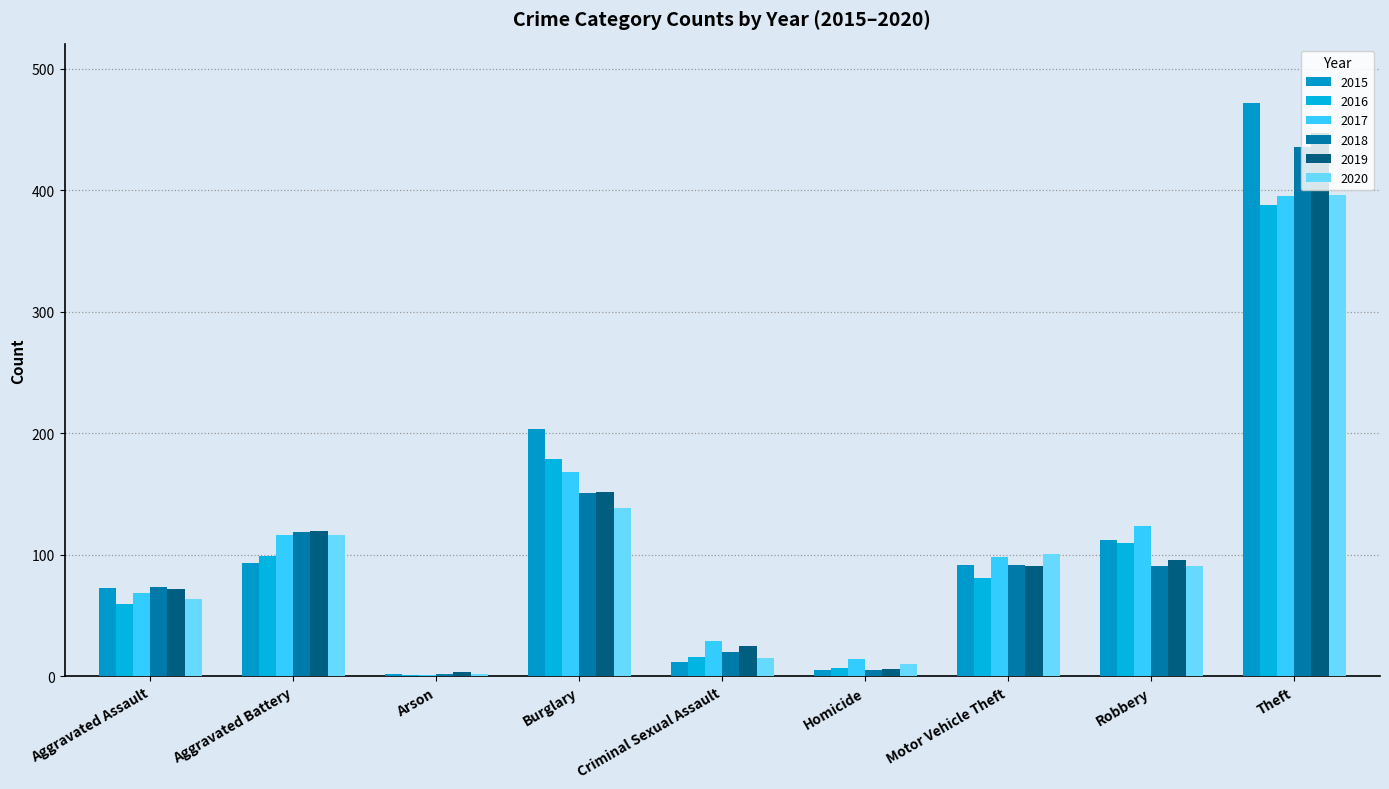

What is the greatest value displayed?

472